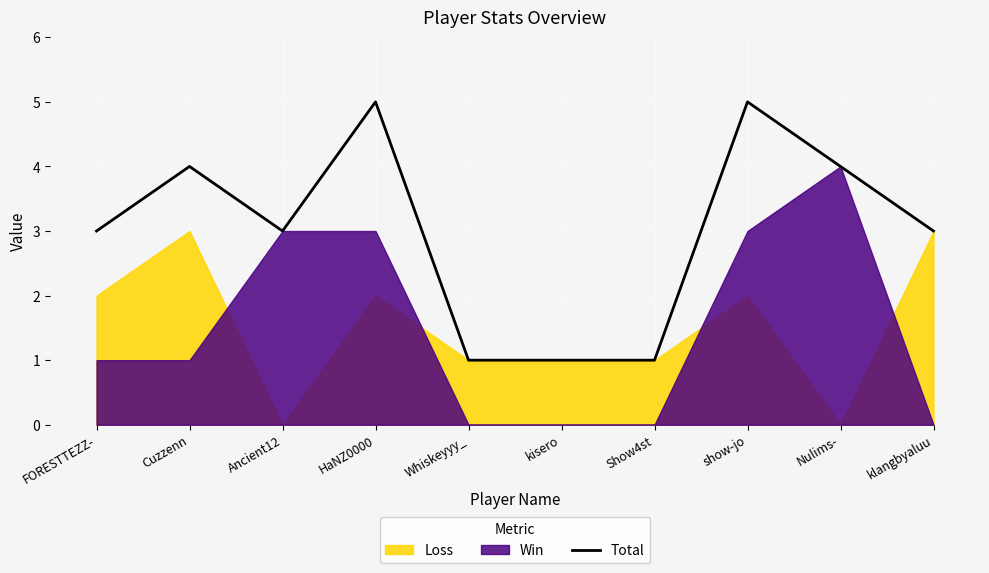

What is the maximum value shown in the chart?

5